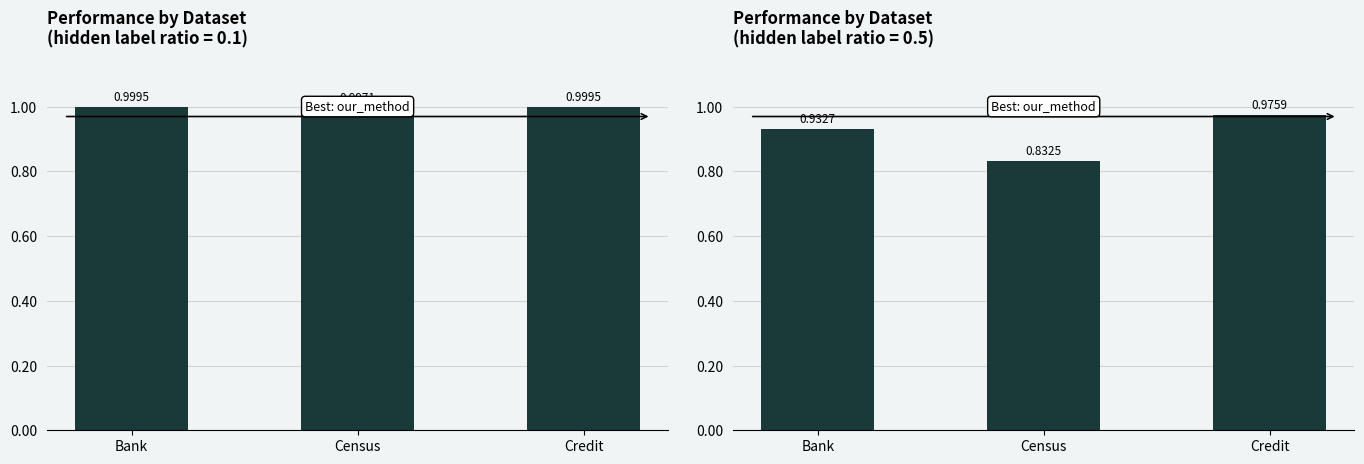

How many distinct data groups are displayed?

1